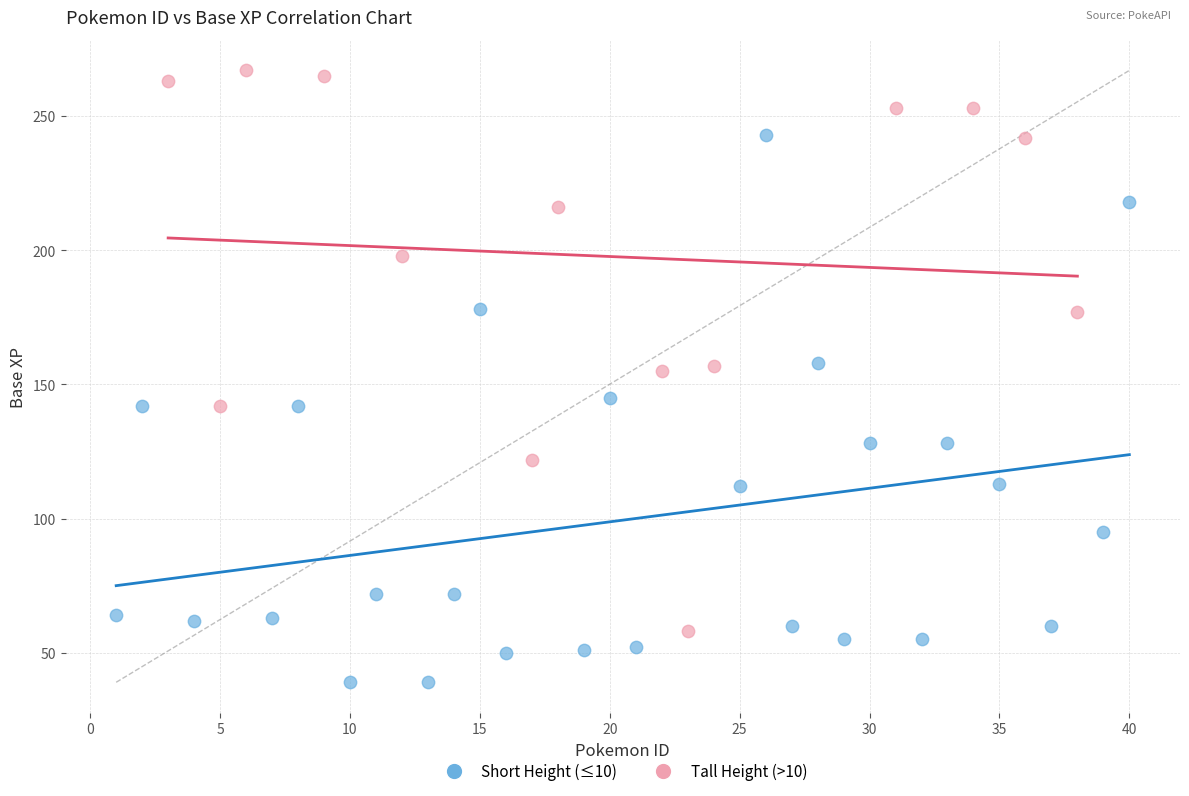

Which series contains the lowest Y value?

Short Height (≤10)